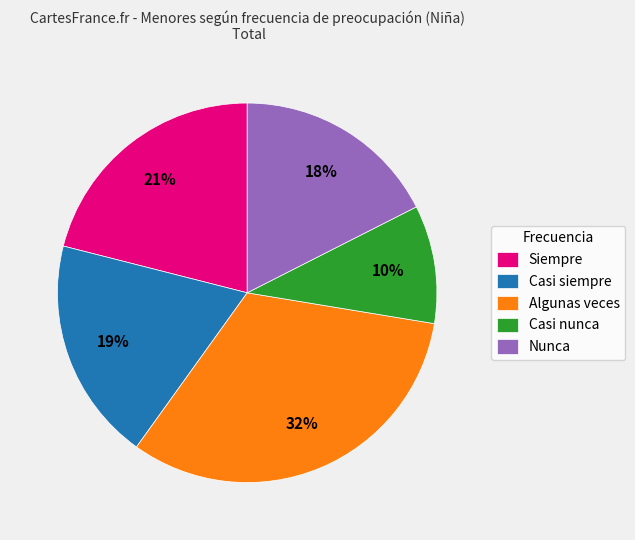

Which slice is the largest?

Algunas veces